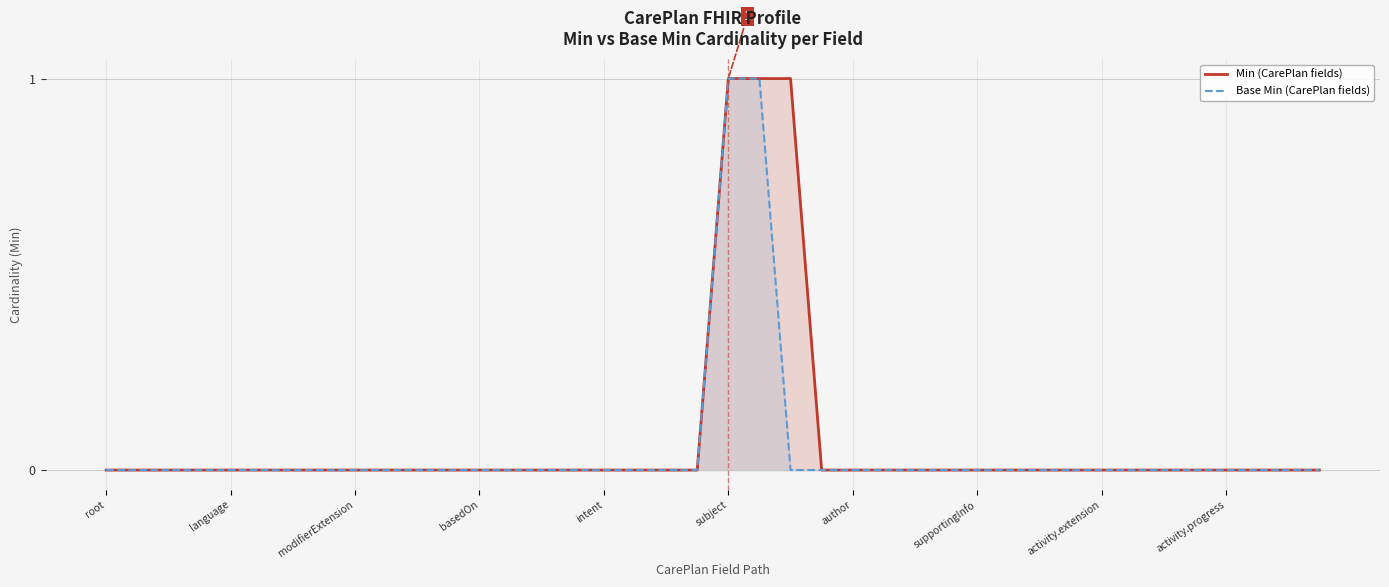

What is the difference between the second highest and minimum values in the Min (CarePlan fields) series?

1